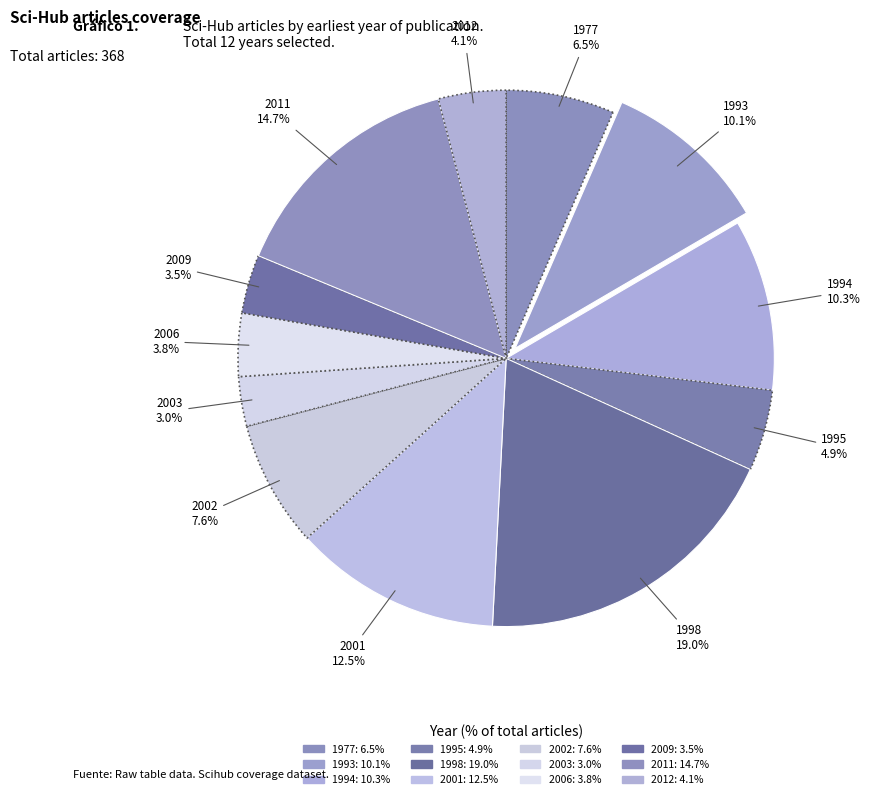

Which category has the smallest portion of the pie?

2003